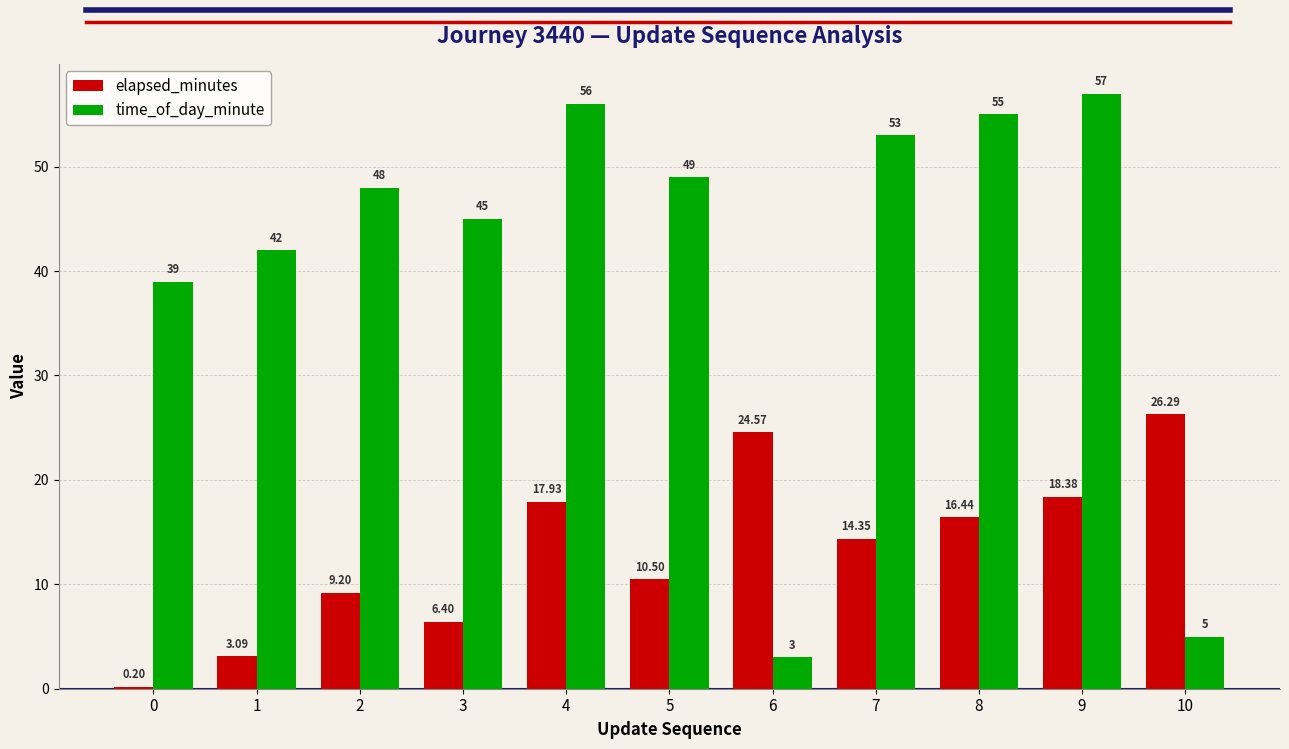

What is the sum of the time_of_day_minute values at 9 and 3?

102.0